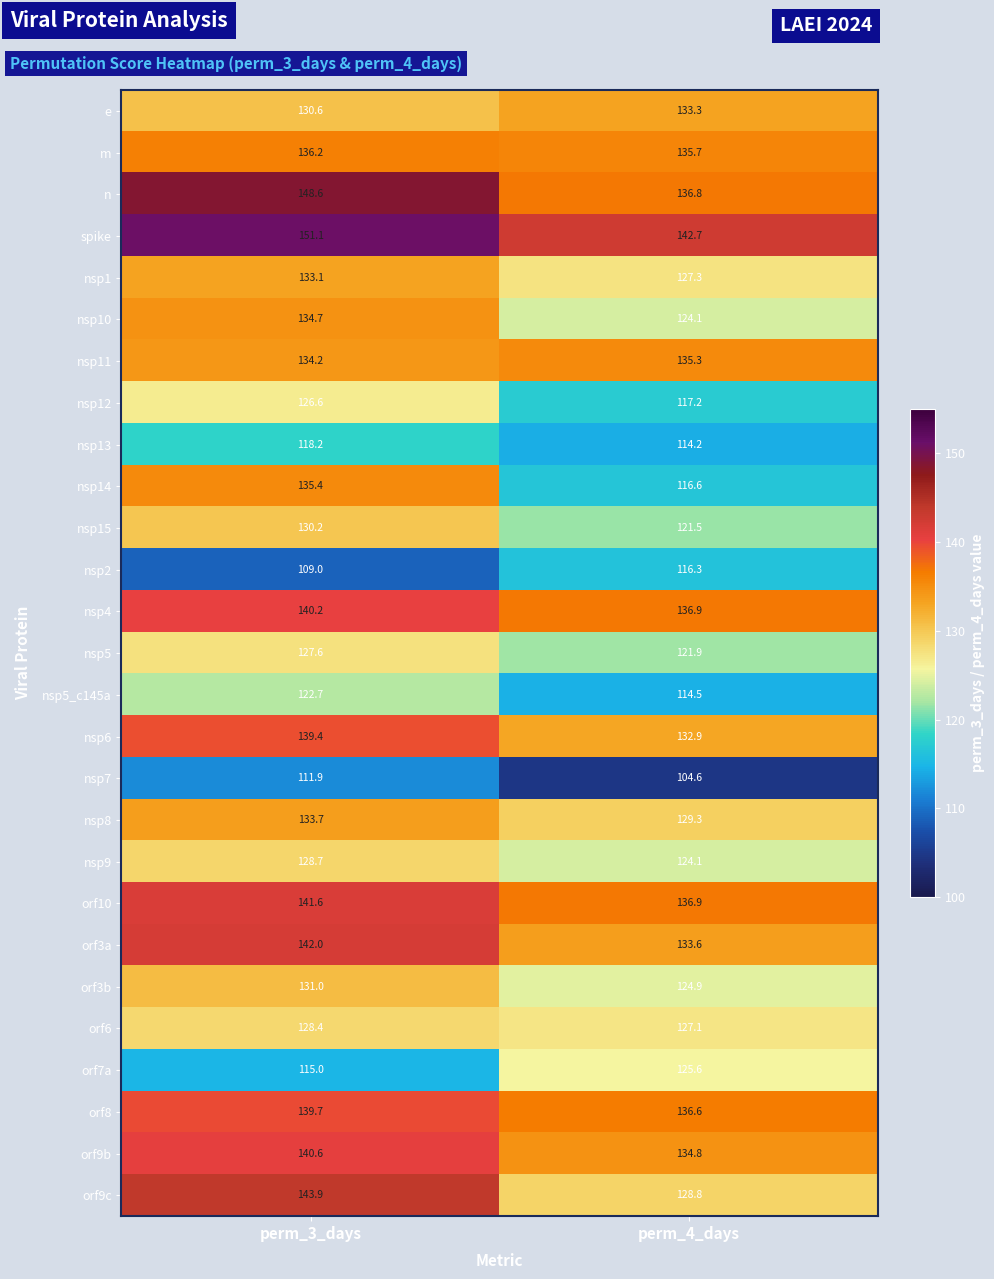

What is the greatest value displayed?

151.1